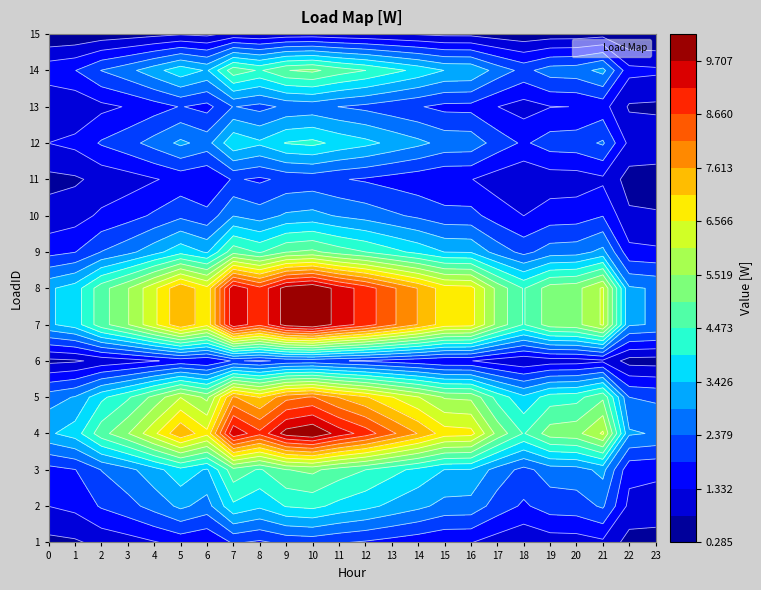

Which category has the highest value in the 13 series?

10